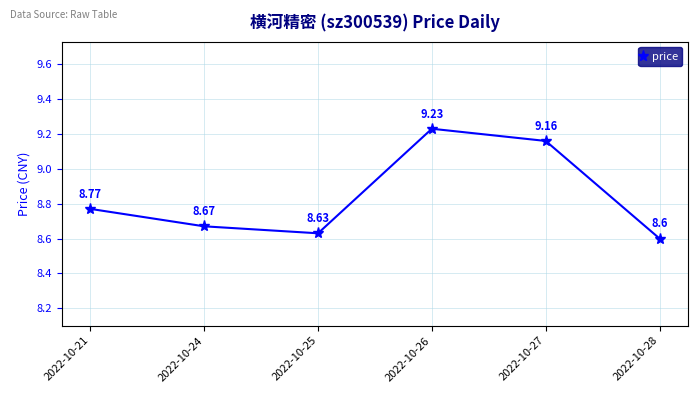

List the labels in order of value, smallest first.

2022-10-28, 2022-10-25, 2022-10-24, 2022-10-21, 2022-10-27, 2022-10-26